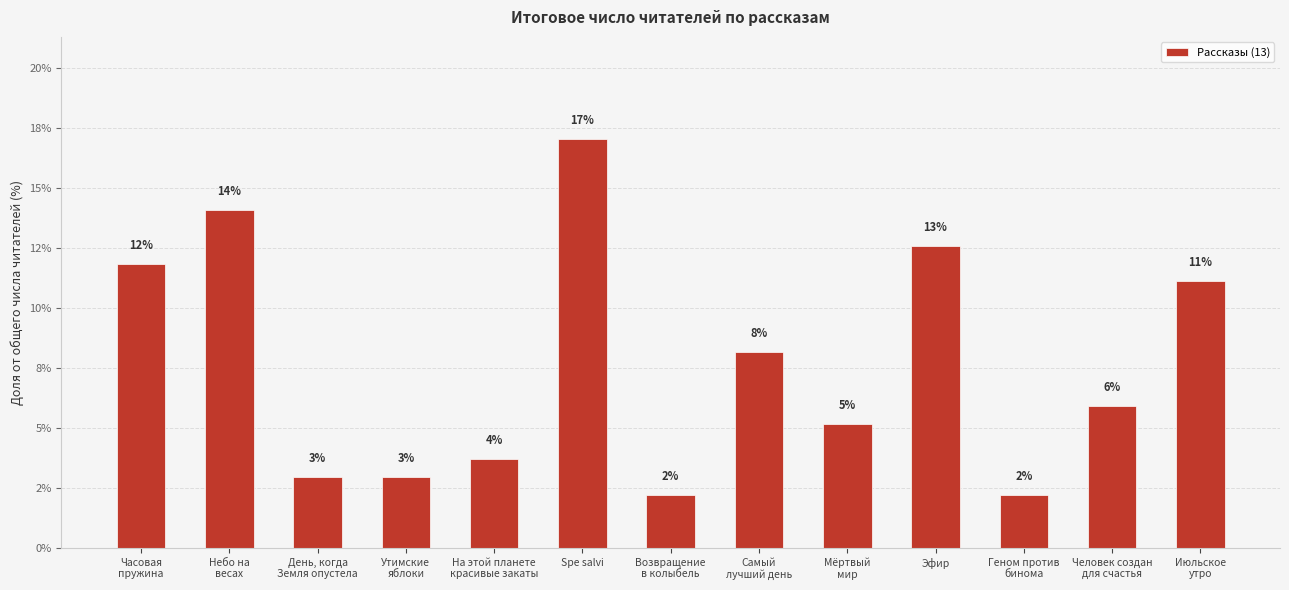

Where is the data nearest to the value 9?

Самый
лучший день